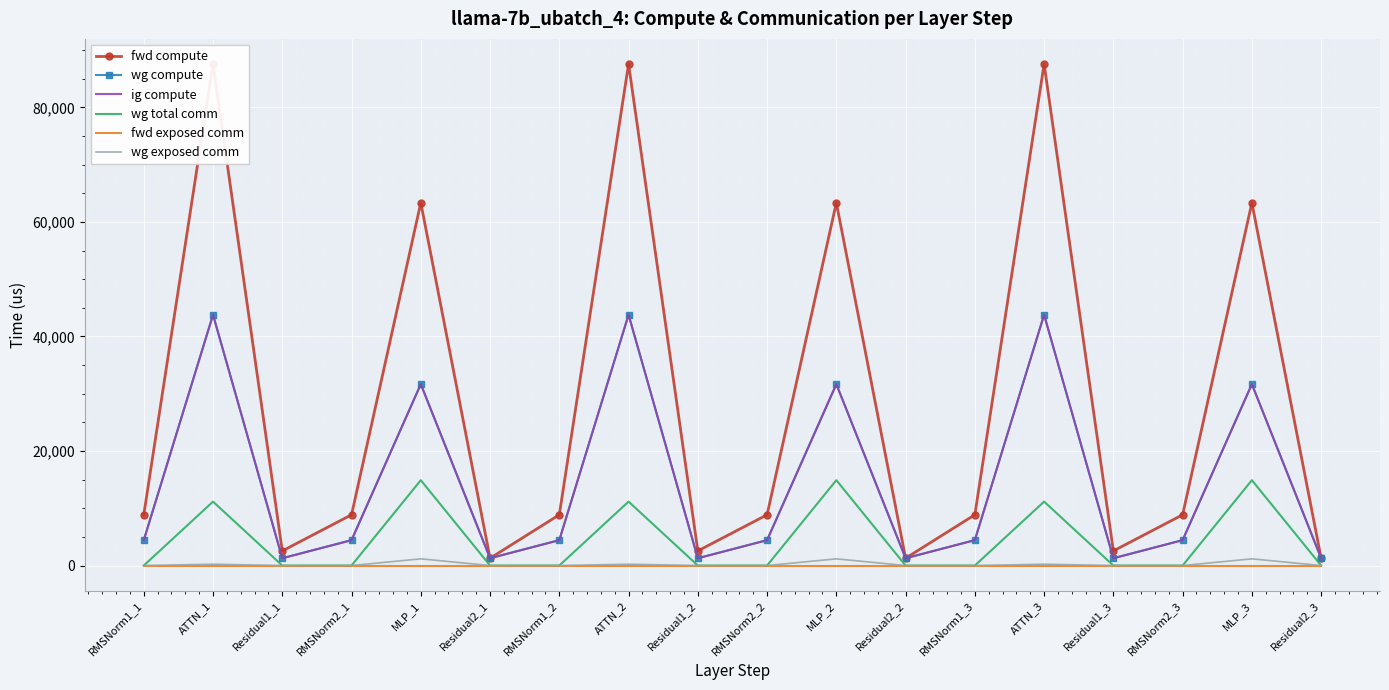

Is the value of fwd exposed comm at RMSNorm2_2 greater than the value of ig compute at Residual1_2?

No